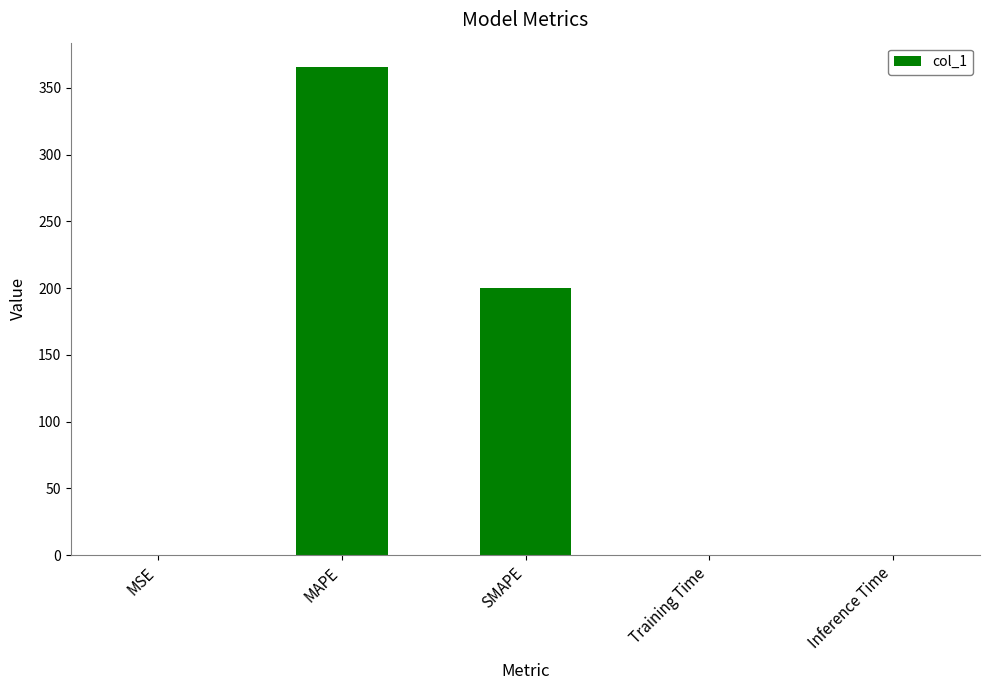

Which category has the highest value across all series?

MAPE